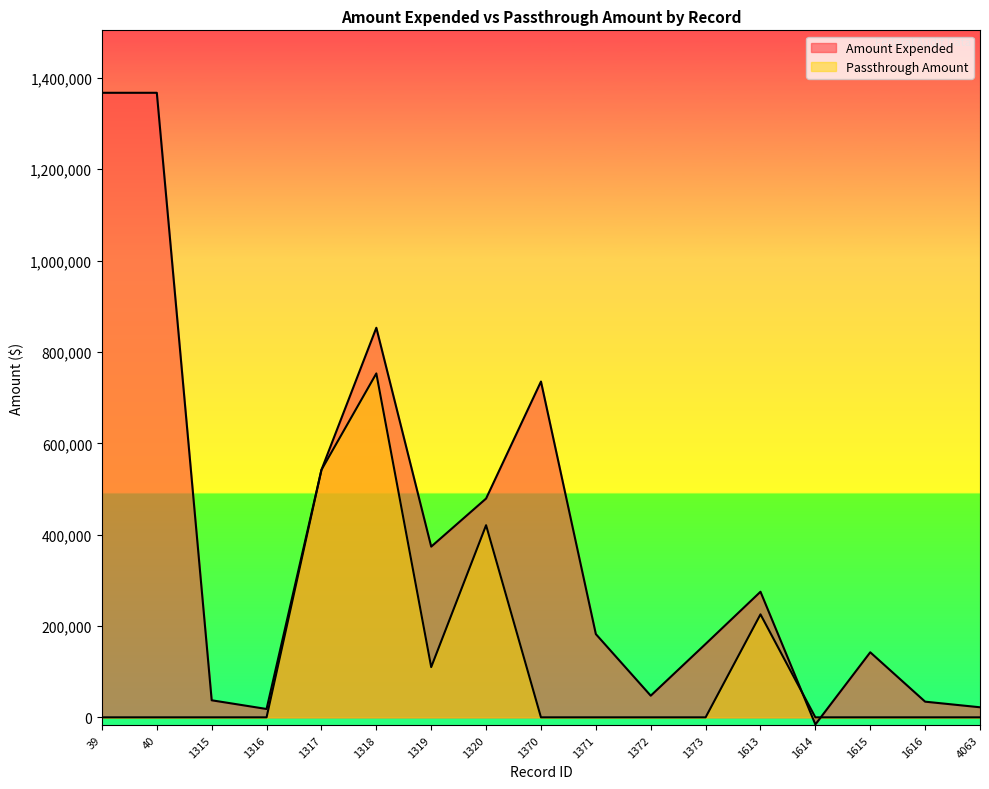

Count the Passthrough Amount values in the range 0 to 110000.

13